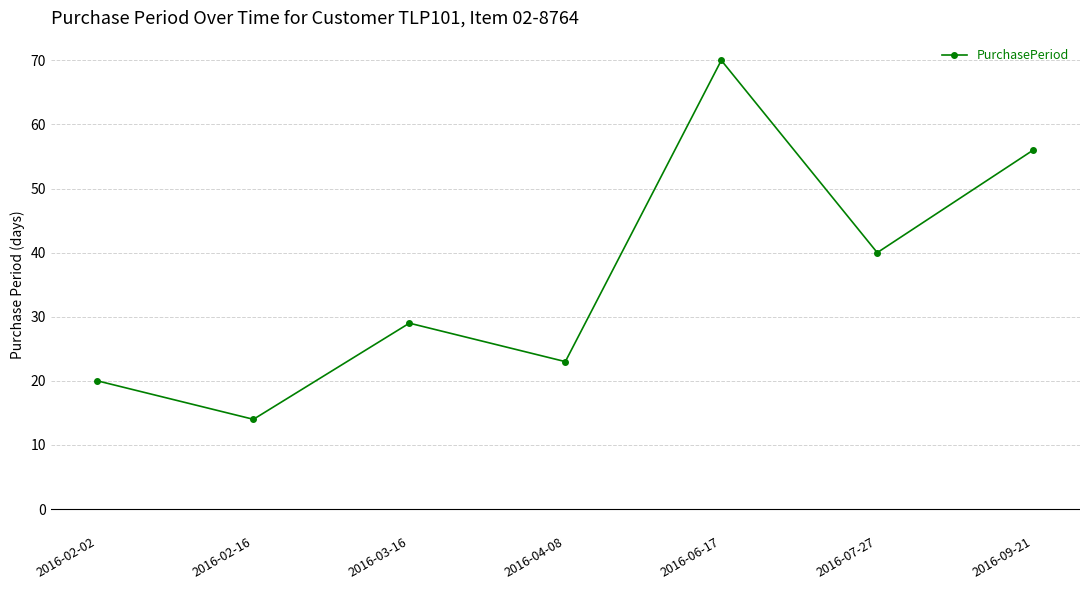

What position from the left is 2016-02-02?

1